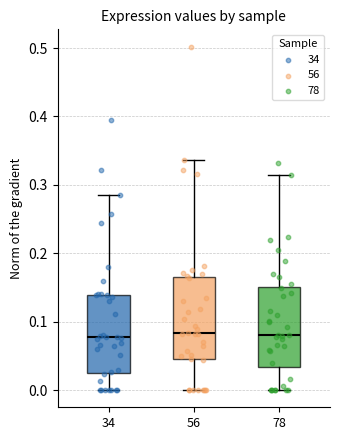

Reading left to right, transcribe this box plot: for each box, give where its median line is, the range the box spans, and where its two whiskers end, as read against the y-axis. The values are not printed on the chart, so give them approximately, as read against the axis.

34: median 0.08, box 0.03 to 0.14, whiskers 0.00 to 0.28
56: median 0.08, box 0.05 to 0.16, whiskers 0.00 to 0.34
78: median 0.08, box 0.03 to 0.15, whiskers 0.00 to 0.31